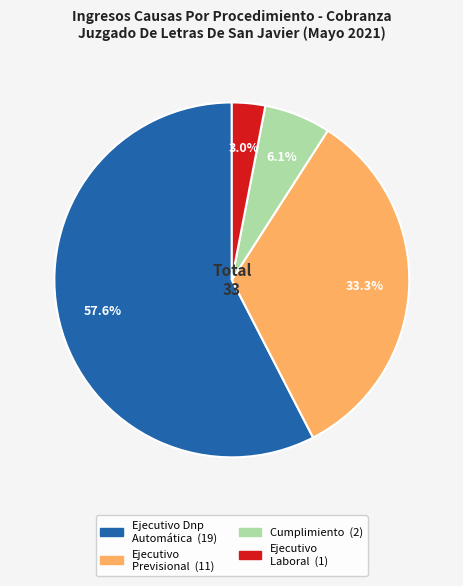

What percentage is the Ejecutivo Dnp Automática slice, to the nearest percent?

58%